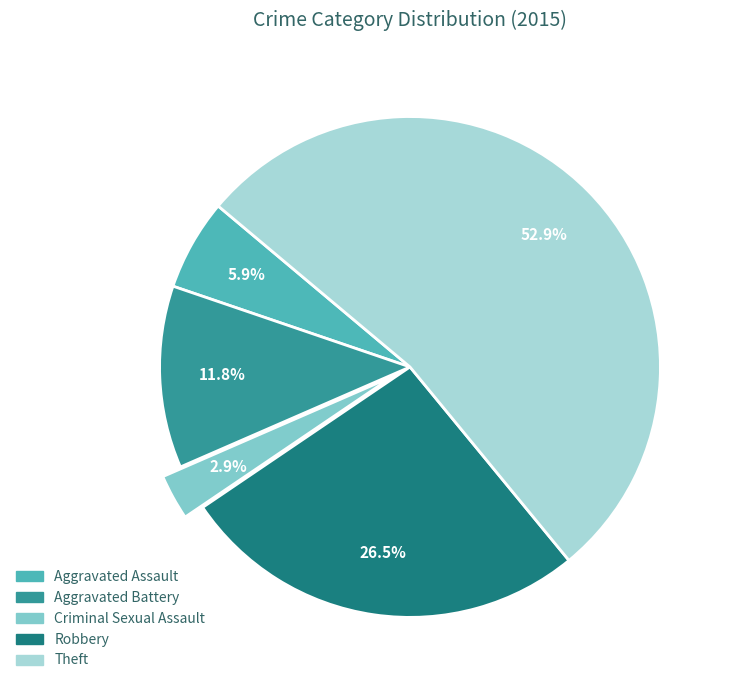

Which slice is the smallest?

Criminal Sexual Assault